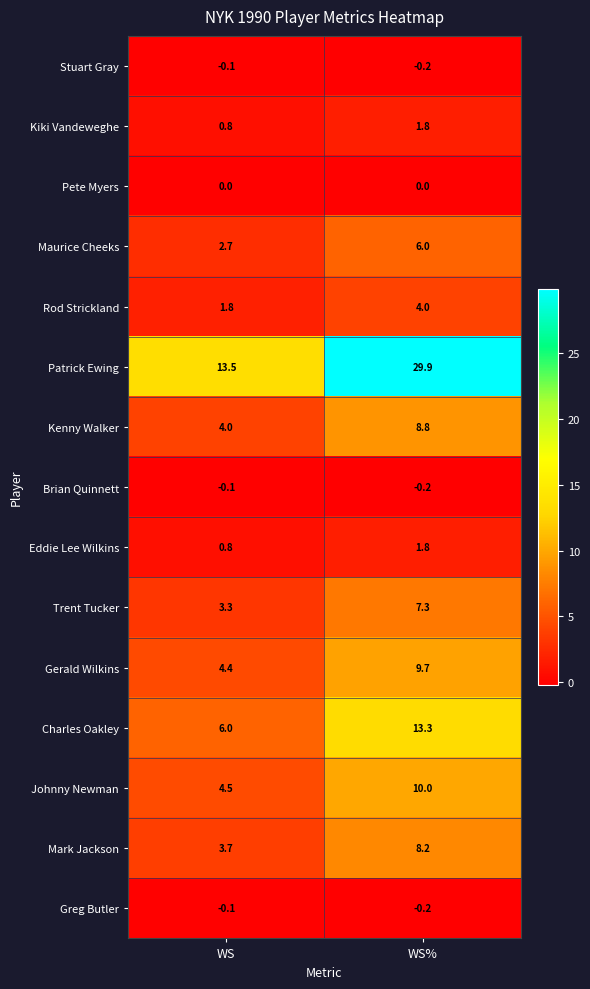

Reading left to right, what are all the values shown in this chart?

Stuart Gray: -0.1	-0.2
Kiki Vandeweghe: 0.8	1.8
Pete Myers: 0.0	0.0
Maurice Cheeks: 2.7	6.0
Rod Strickland: 1.8	4.0
Patrick Ewing: 13.5	29.9
Kenny Walker: 4.0	8.8
Brian Quinnett: -0.1	-0.2
Eddie Lee Wilkins: 0.8	1.8
Trent Tucker: 3.3	7.3
Gerald Wilkins: 4.4	9.7
Charles Oakley: 6.0	13.3
Johnny Newman: 4.5	10.0
Mark Jackson: 3.7	8.2
Greg Butler: -0.1	-0.2